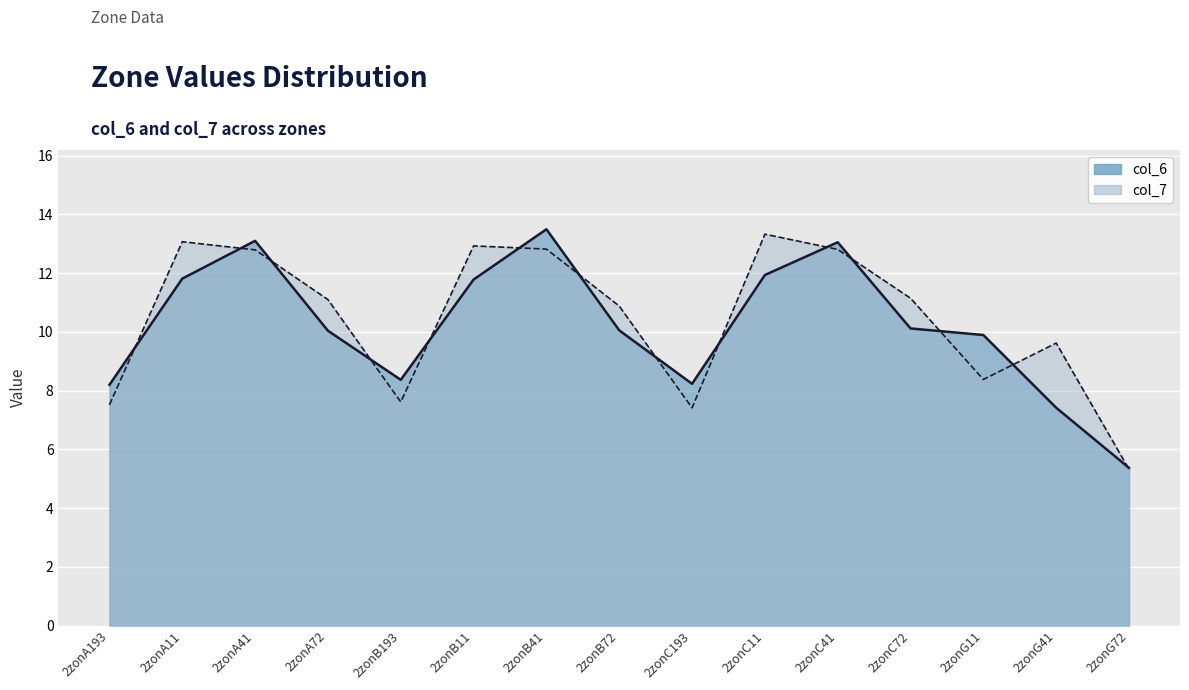

Where is the first local minimum for col_6?

2zonB193